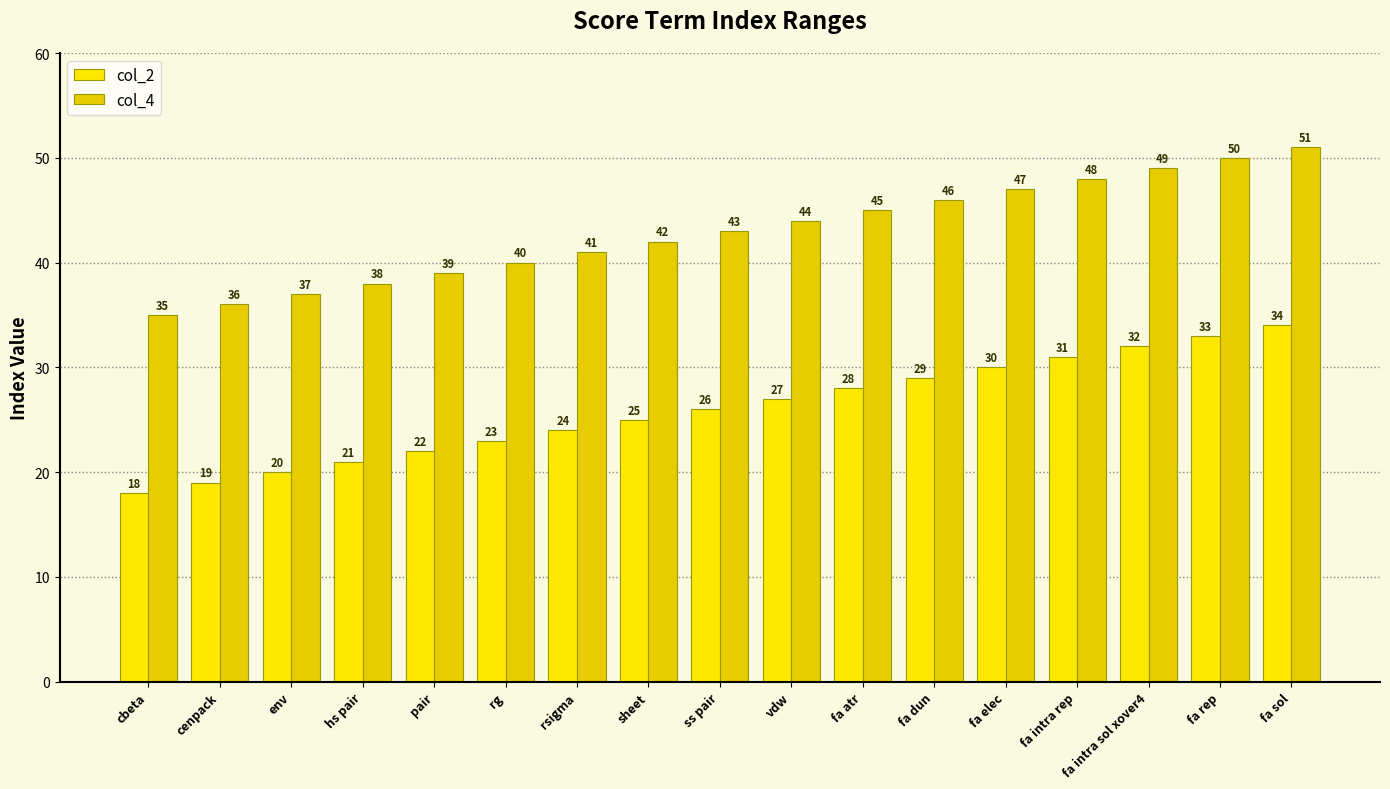

What is the total value across all series at cenpack?

55